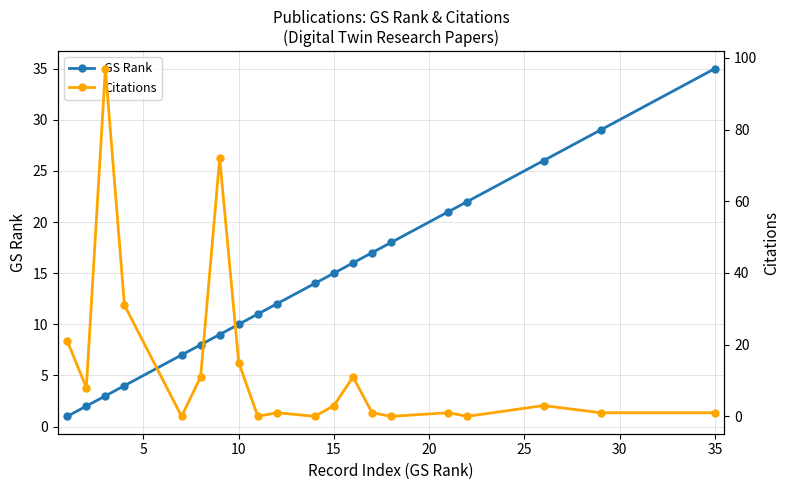

How many categories are shown in the chart?

20